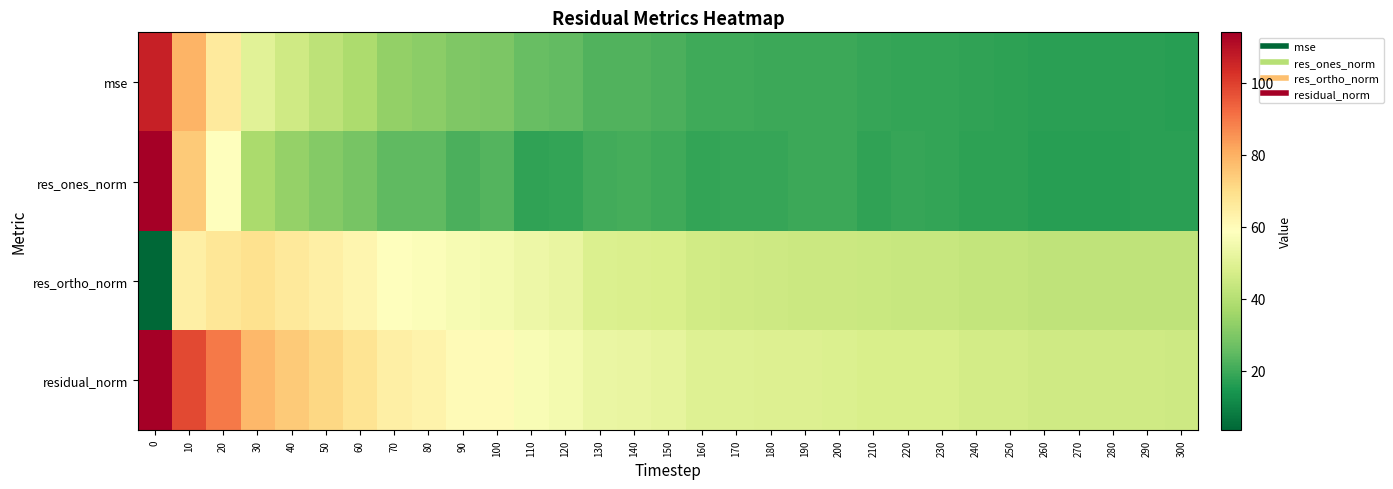

List the series in order of their peak value, lowest first.

res_ortho_norm, mse, res_ones_norm, residual_norm